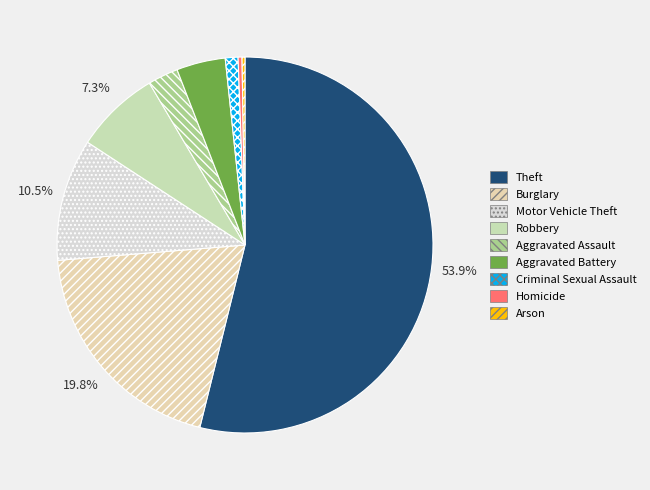

Which category has the biggest portion of the pie?

Theft